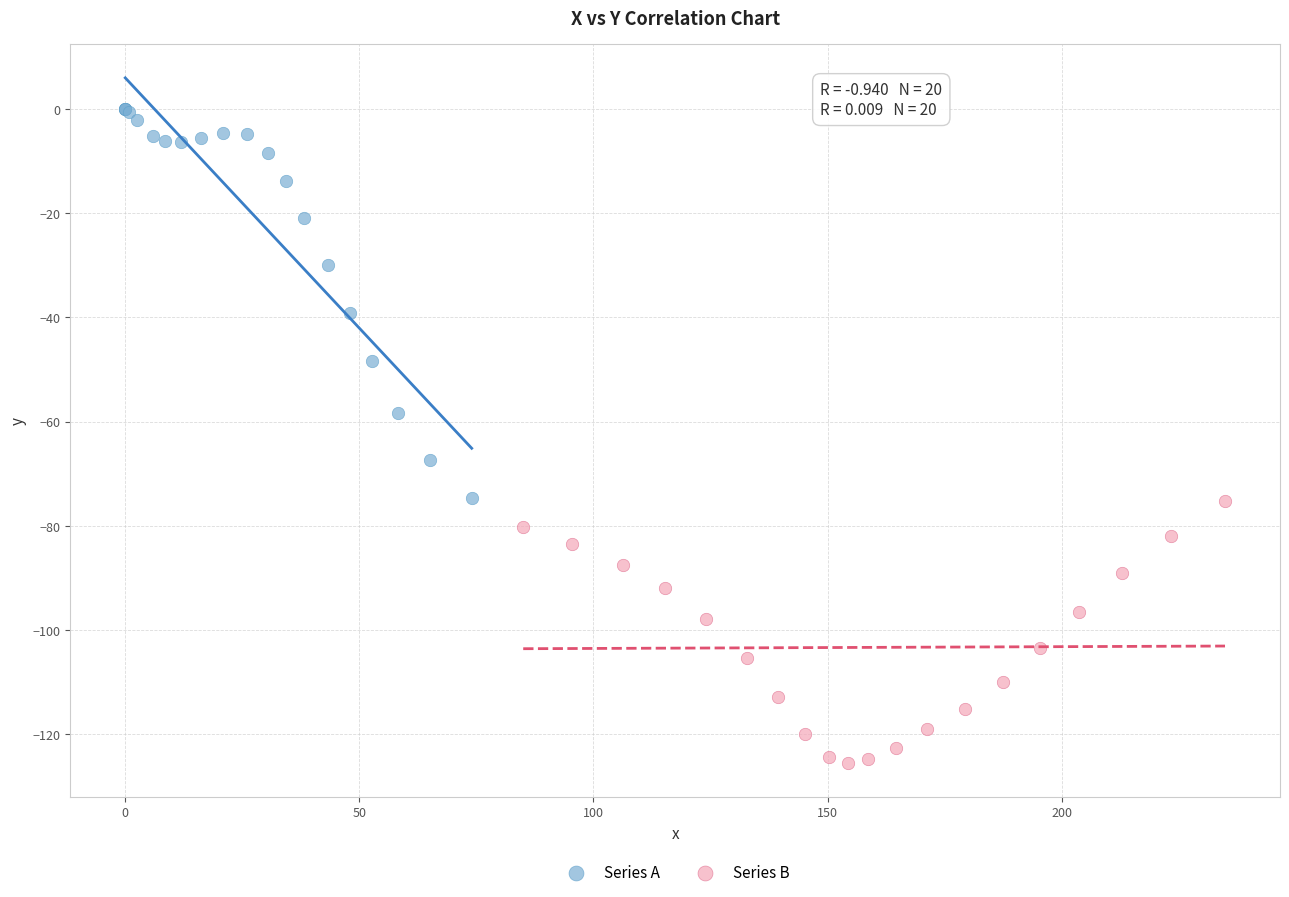

What are all the series names shown in the legend?

Series A, Series B